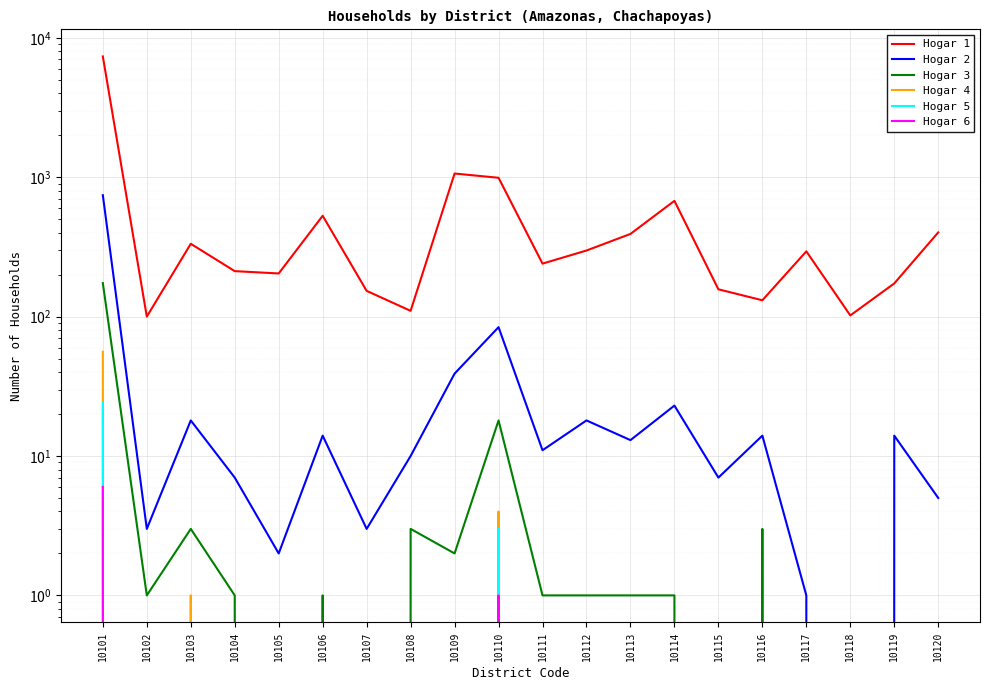

What is the sum of the Hogar 1 values at 10117 and 10112?

592